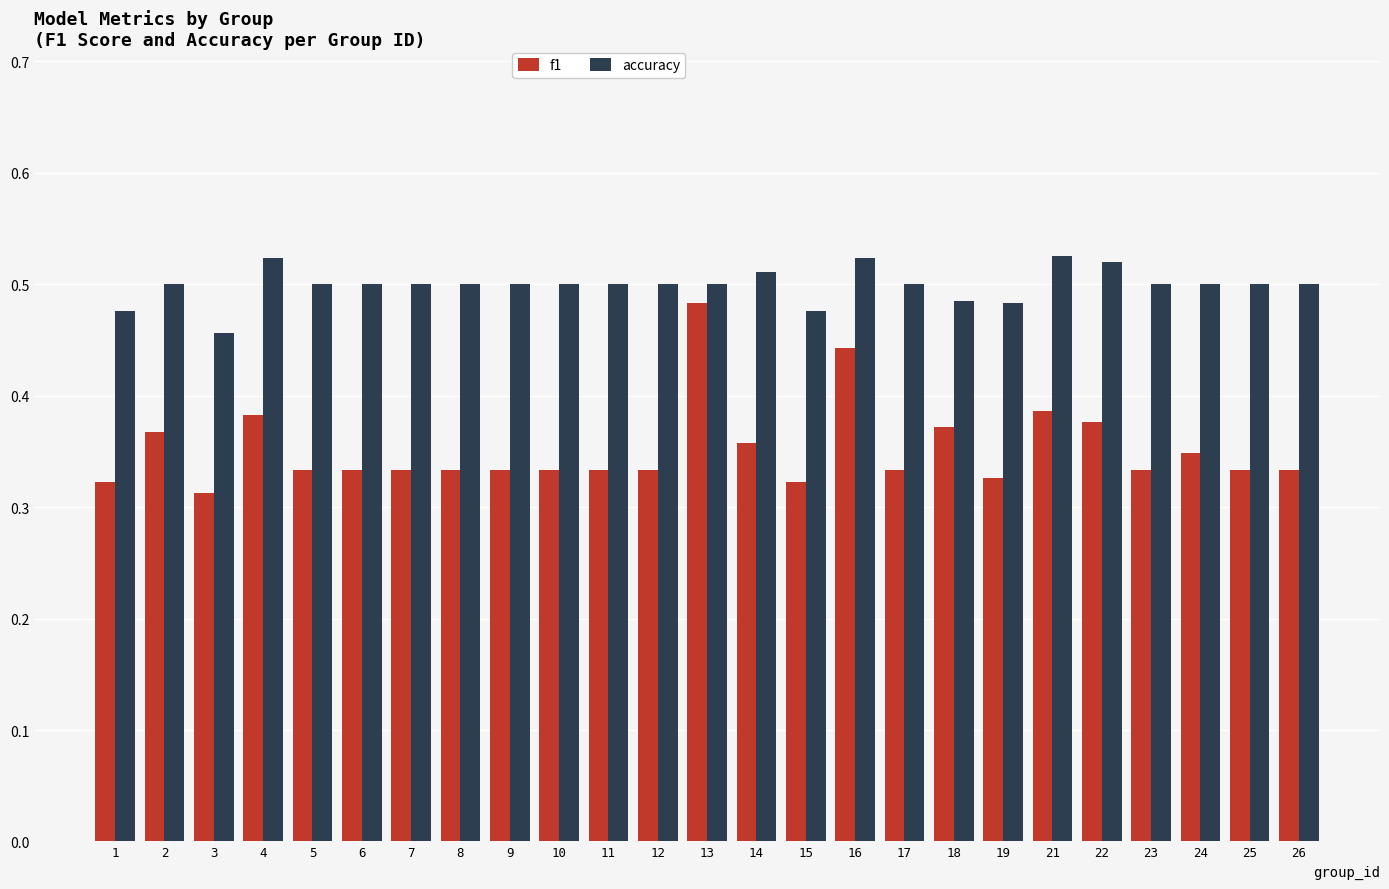

Which category has the lowest value across all series?

3